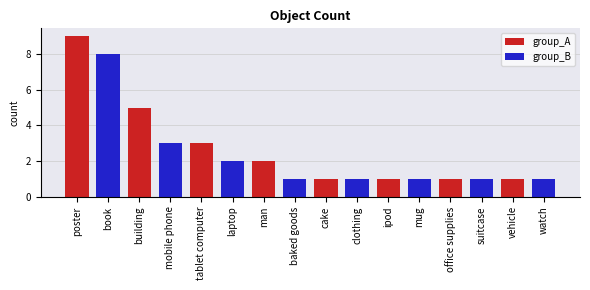

Are the bars horizontal?

No